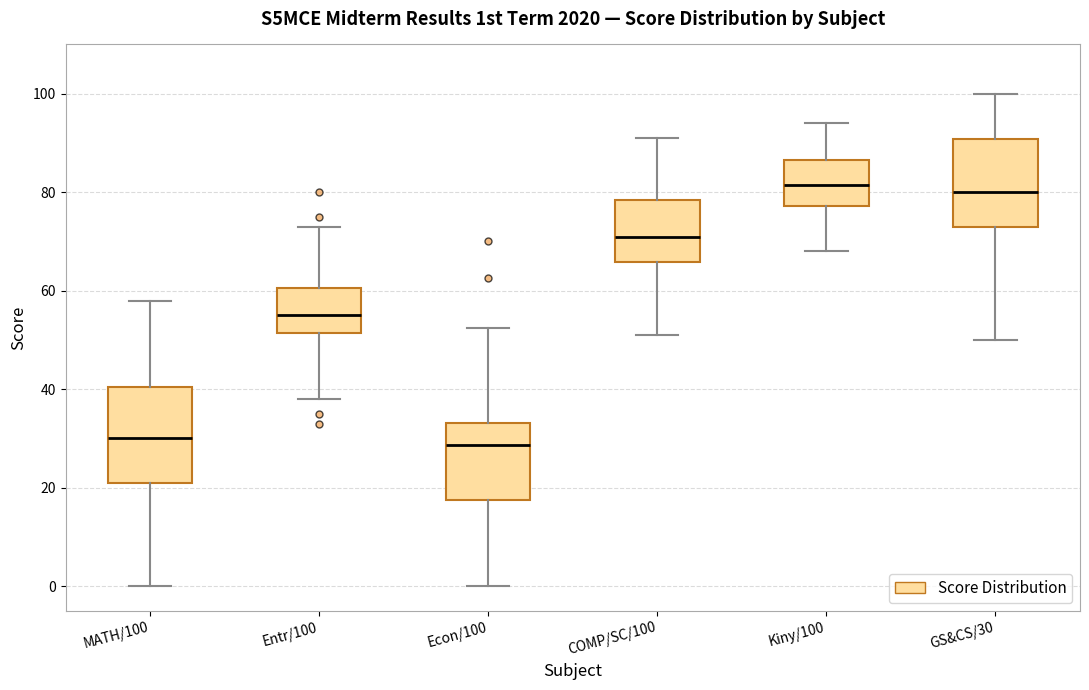

Reading left to right, read every box against the y-axis: the position of its median line, the range the box covers, and the ends of its whiskers. The values are not printed on the chart, so give them approximately, as read against the axis.

MATH/100: median 30, box 22 to 40, whiskers 0 to 58
Entr/100: median 56, box 52 to 60, whiskers 38 to 74
Econ/100: median 28, box 18 to 34, whiskers 0 to 52
COMP/SC/100: median 72, box 66 to 78, whiskers 52 to 92
Kiny/100: median 82, box 78 to 86, whiskers 68 to 94
GS&CS/30: median 80, box 74 to 90, whiskers 50 to 100